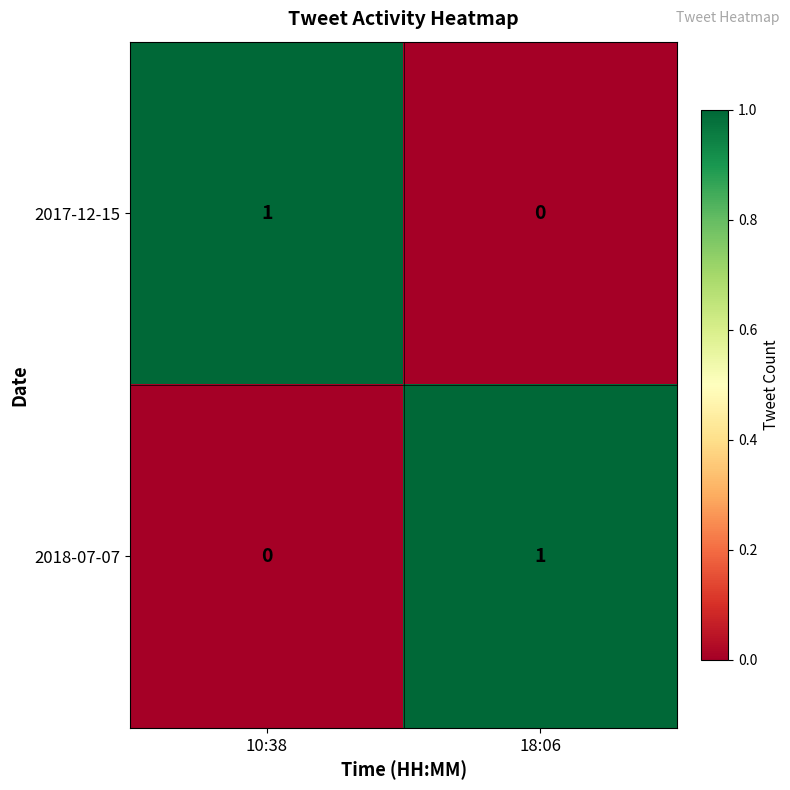

At which label does 2018-07-07 reach its peak?

18:06